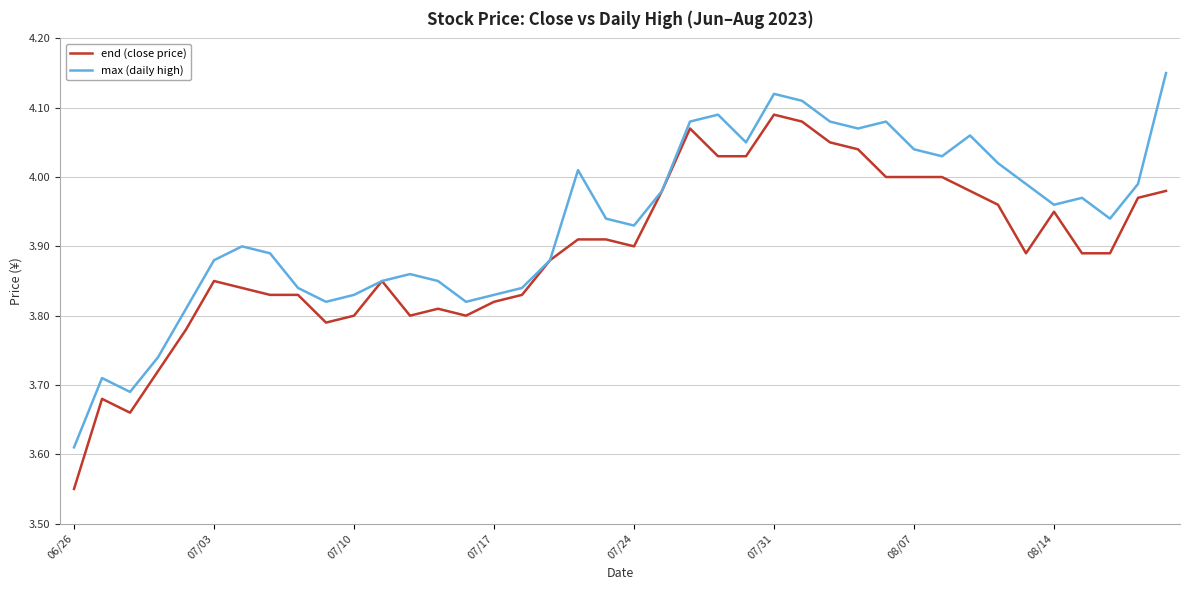

Does the chart display data point markers on the line(s)?

No